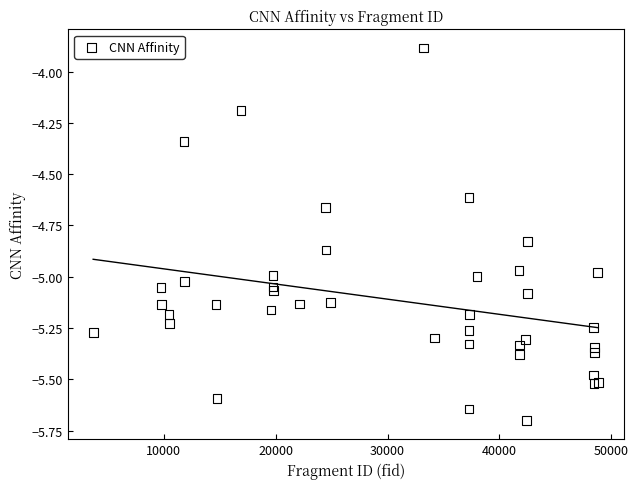

What Y value in the scatter plot is closest to -4?

-3.9